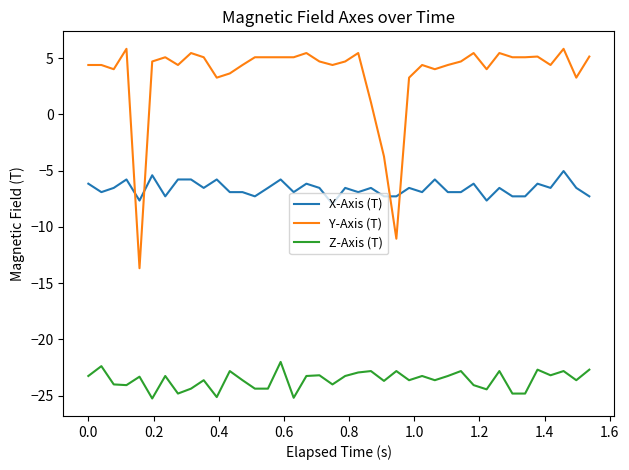

List the series in order of their peak value, lowest first.

Z-Axis (T), X-Axis (T), Y-Axis (T)